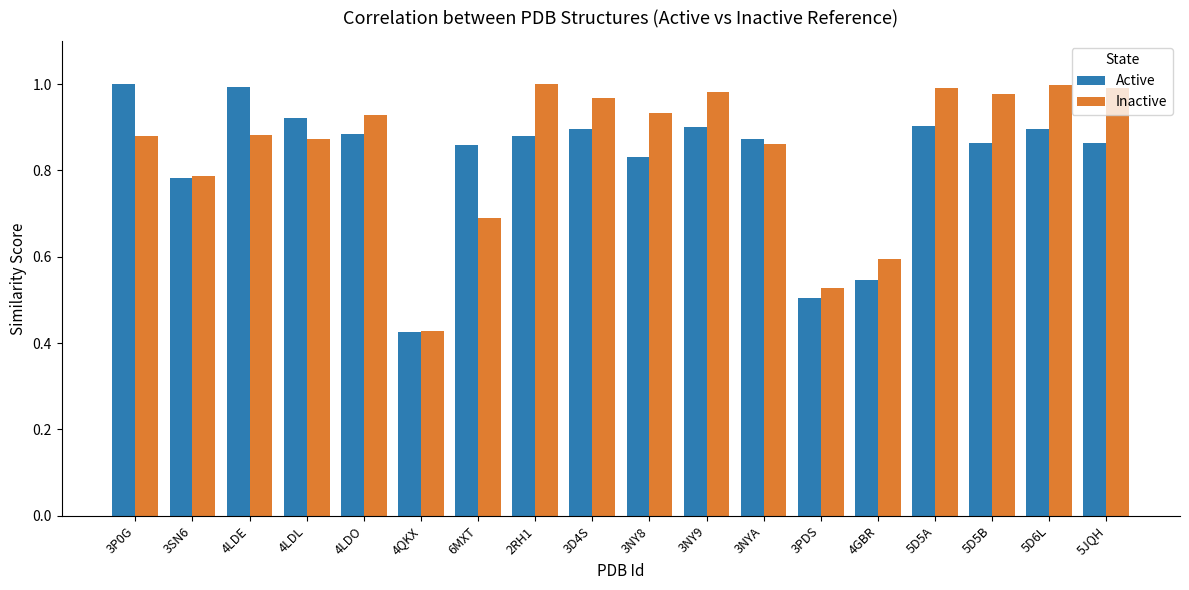

Rank the series at 3NY8 from lowest to highest value.

Active, Inactive